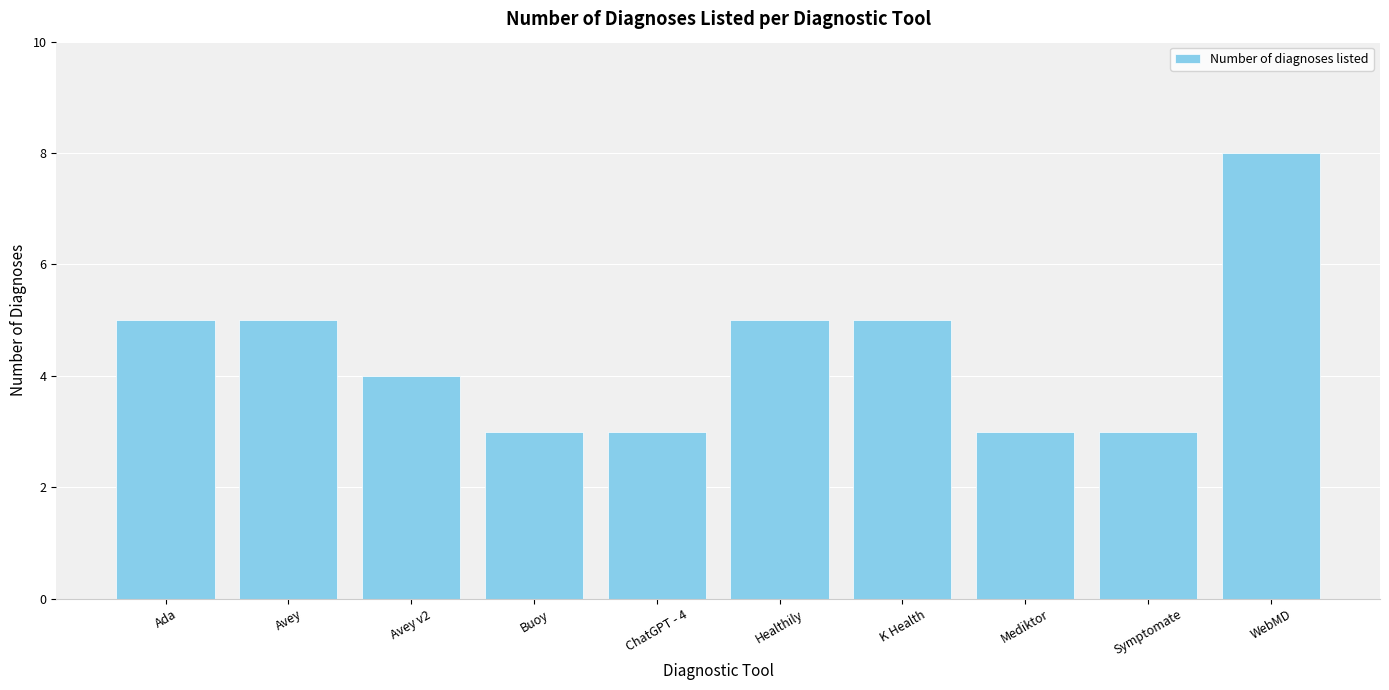

The chart shows a value of 2 at Healthily. True or false?

False